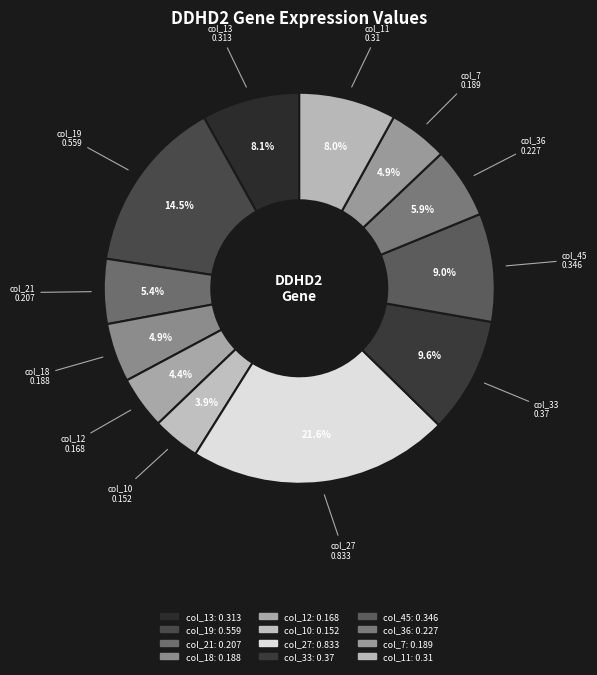

How many slices are in this pie chart?

12